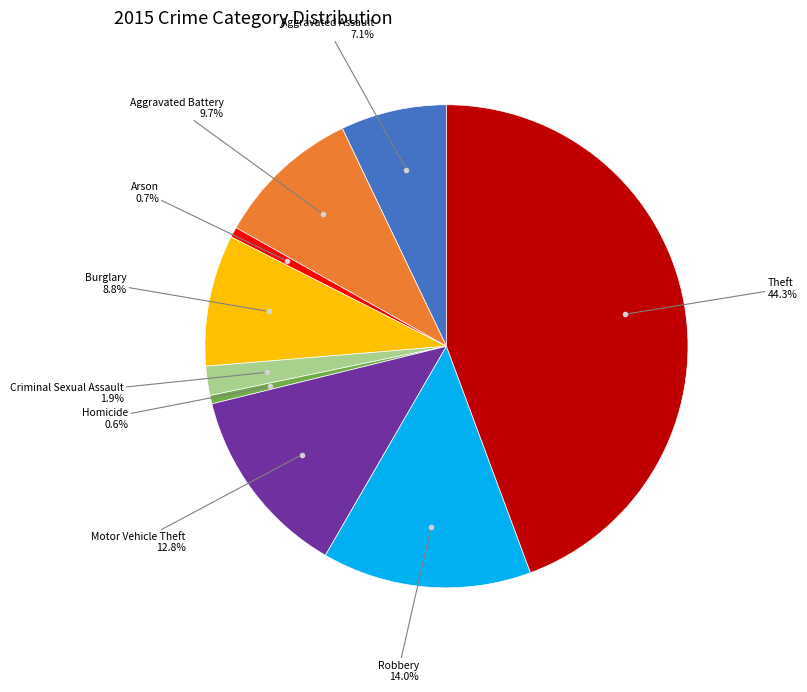

Is there a majority slice in this chart?

No